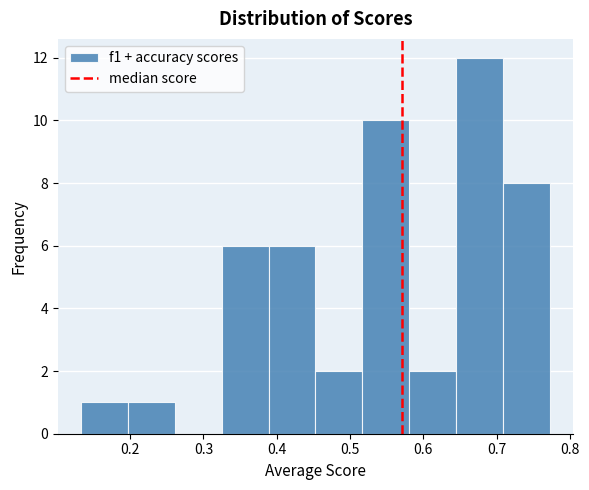

Reading left to right, list every bar in this chart as the range it spans on the x-axis followed by its height. Neither the bar edges nor the heights are printed on the chart, so give them approximately, as read against the axes.

0.13 to 0.20: 1
0.20 to 0.26: 1
0.26 to 0.32: 0
0.32 to 0.39: 6
0.39 to 0.45: 6
0.45 to 0.52: 2
0.52 to 0.58: 10
0.58 to 0.64: 2
0.64 to 0.71: 12
0.71 to 0.77: 8